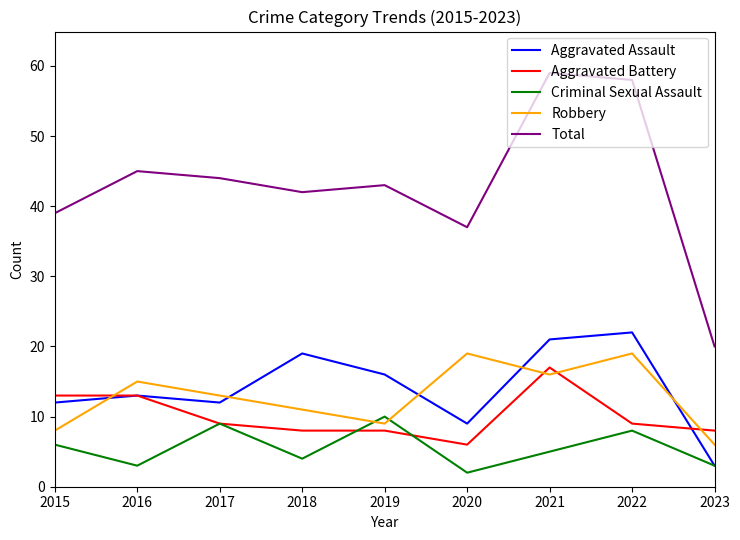

What is the sum of the Aggravated Battery values at 2021 and 2016?

30